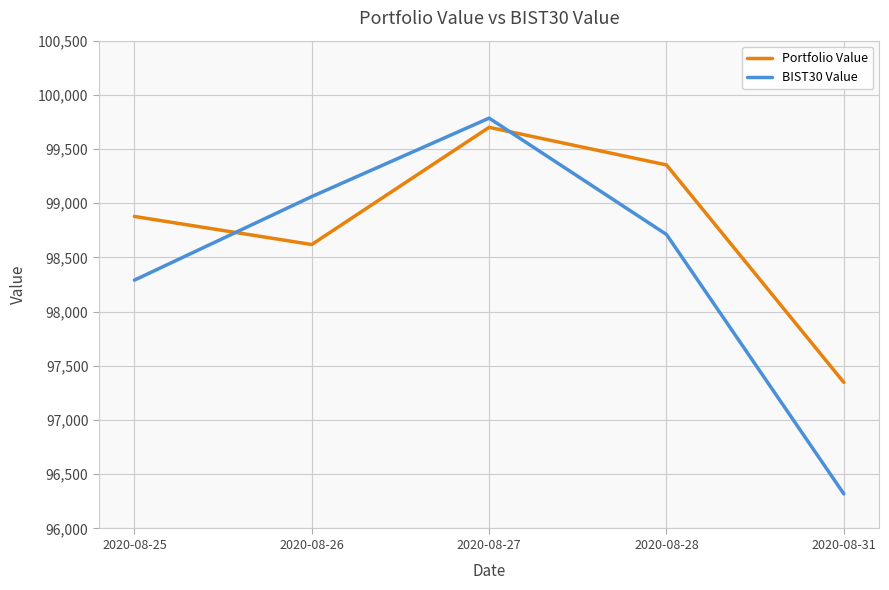

Between which two adjacent categories do BIST30 Value and Portfolio Value first intersect?

2020-08-25 and 2020-08-26